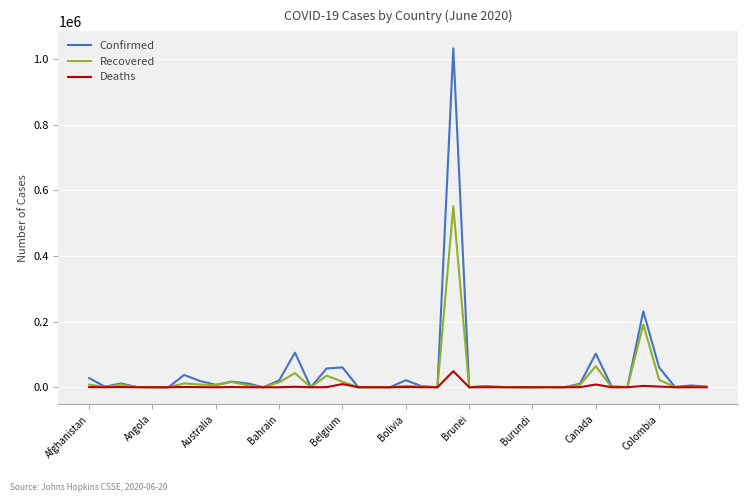

Which series has the largest range (max minus min)?

Confirmed